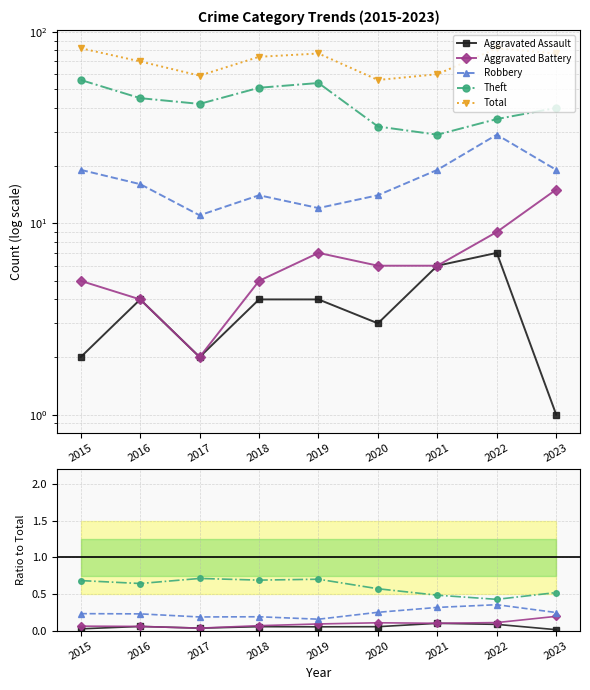

Which category has the highest value across all series?

2015